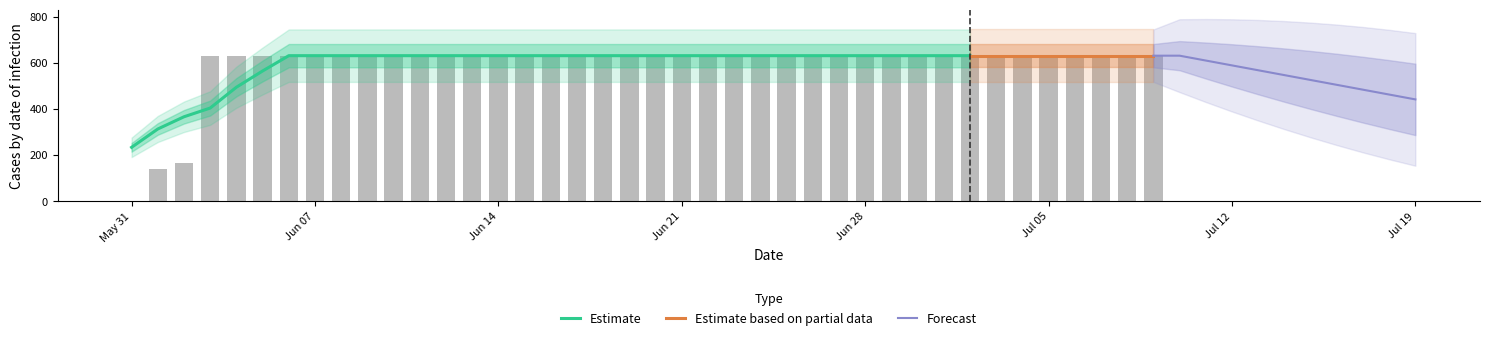

Between 2020-07-03 and 2020-06-17, which is larger?

2020-07-03